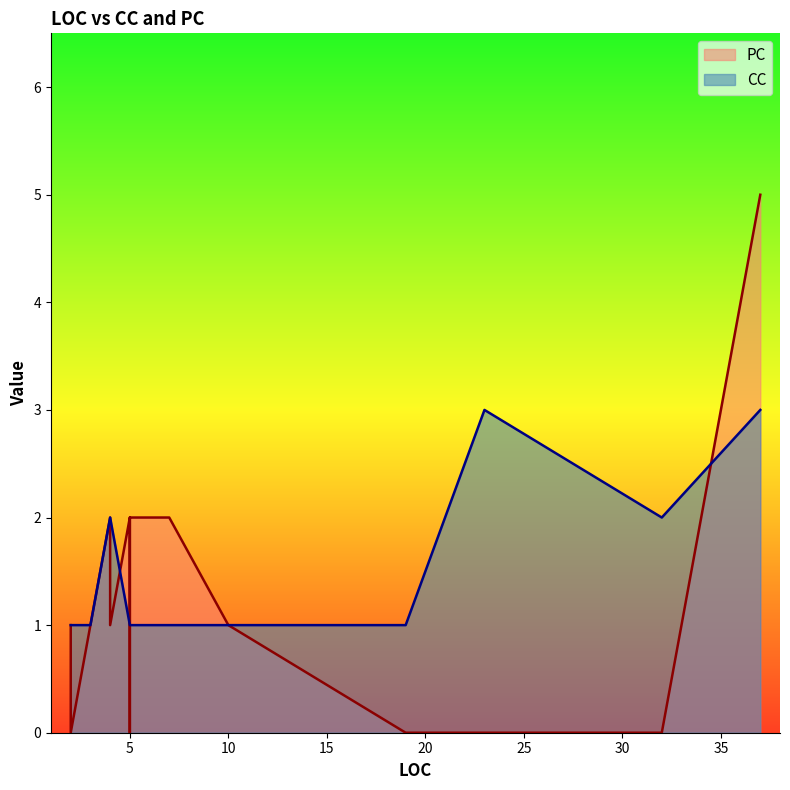

Which series changed the most between 4 and 5?

PC